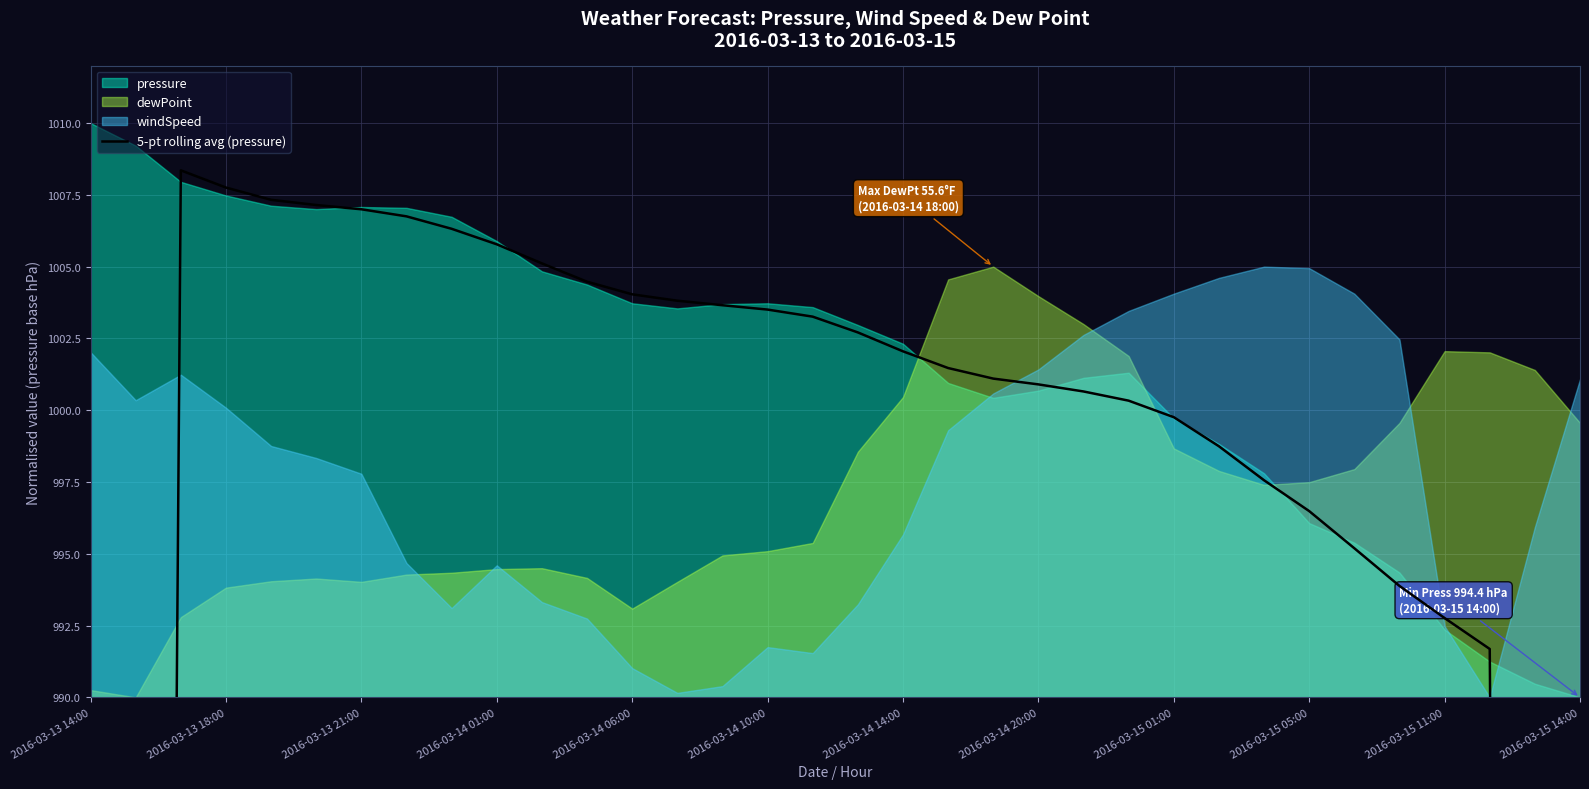

What is the approximate value at 2016-03-14 14:00?

1002.1